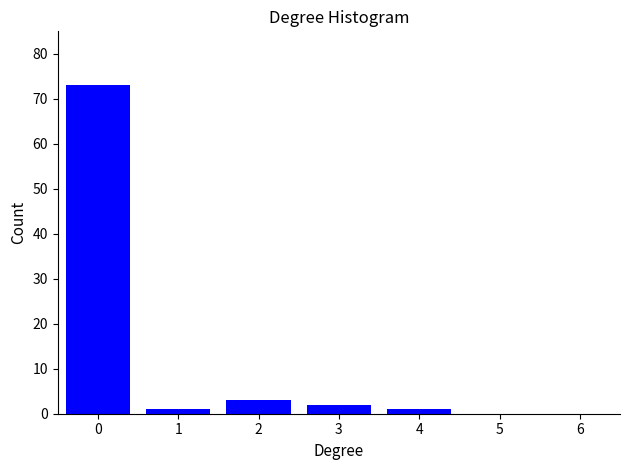

Reading right to left, list all the values displayed in this chart.

6=0	5=0	4=1	3=2	2=3	1=1	0=73